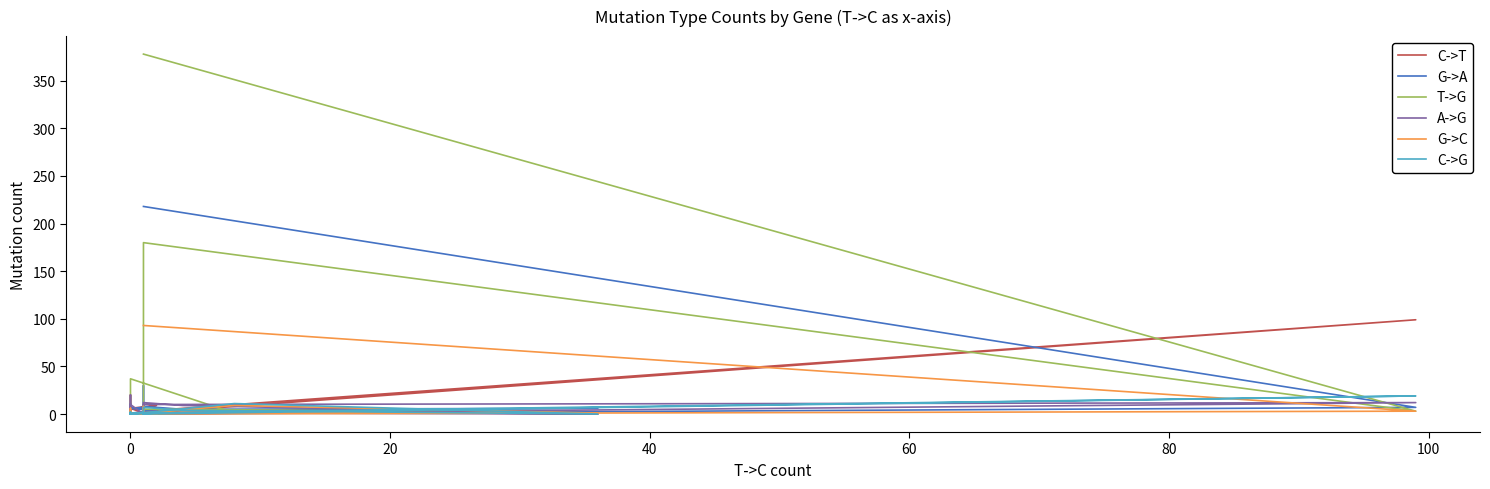

What is the label of the 6th point from the right?

19